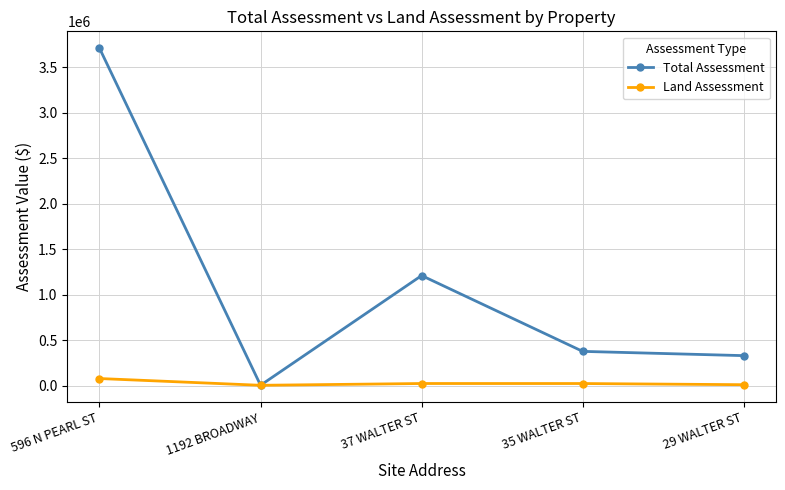

What position from the left is 596 N PEARL ST?

1